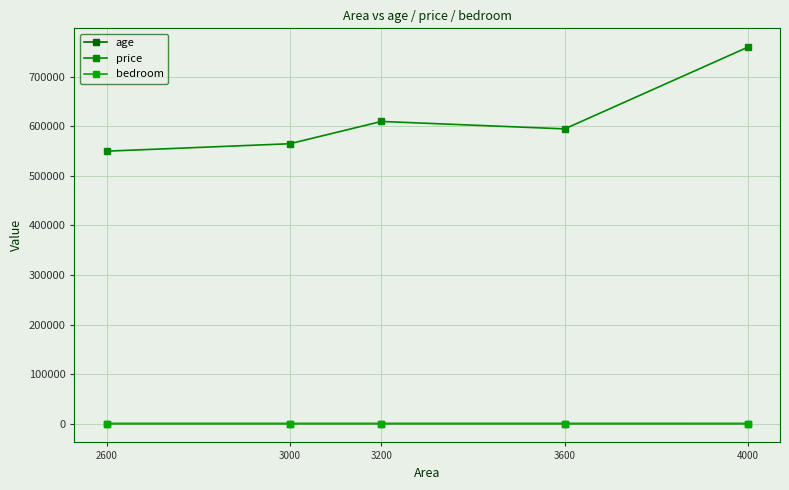

True or false: price and bedroom cross at least once.

False